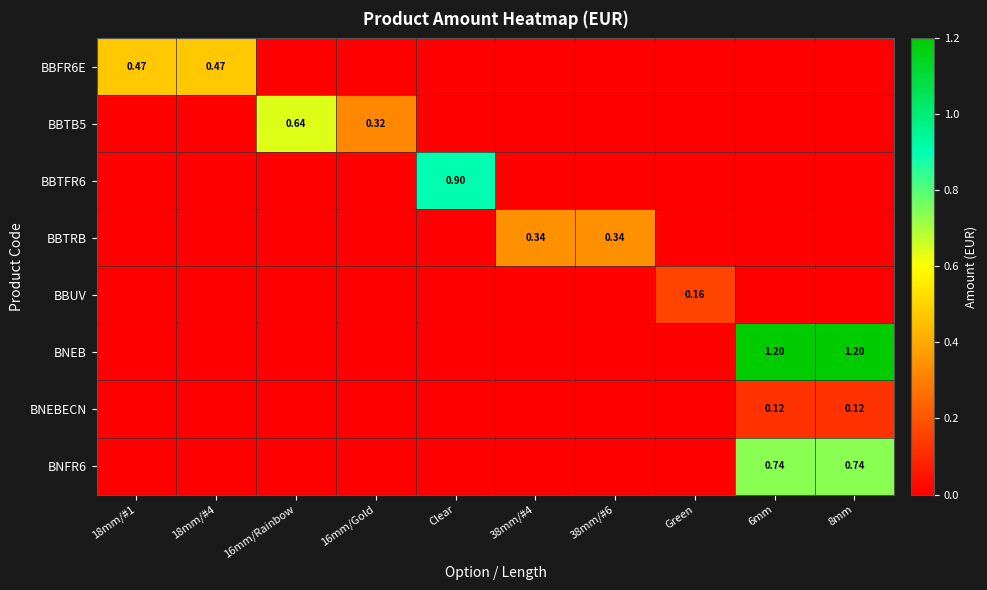

Rank the series by their maximum value, from lowest to highest.

BNEBECN, BBUV, BBTRB, BBFR6E, BBTB5, BNFR6, BBTFR6, BNEB